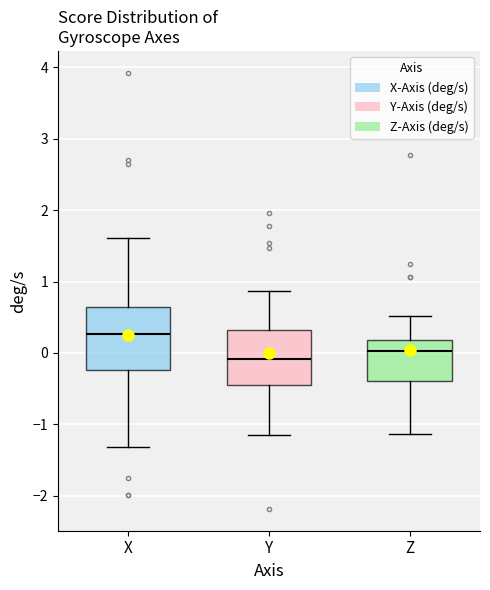

Which box's median line is the highest?

X